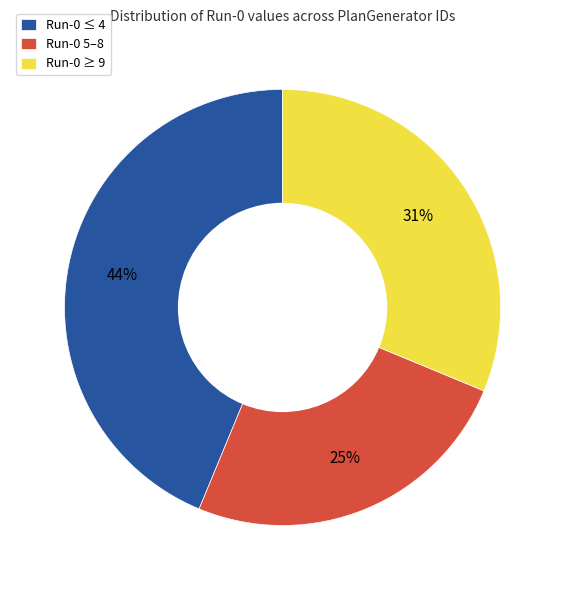

Combined, do Run-0 5–8 and Run-0 ≤ 4 account for over 50%?

Yes